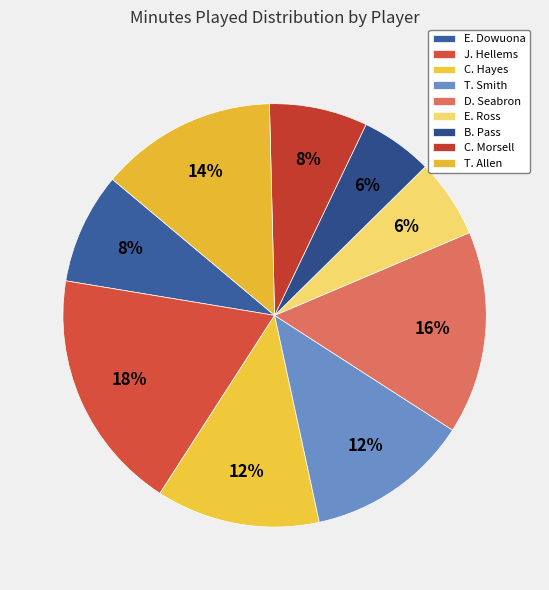

Rank the categories by value from lowest to highest.

B. Pass, E. Ross, C. Morsell, E. Dowuona, C. Hayes, T. Smith, T. Allen, D. Seabron, J. Hellems